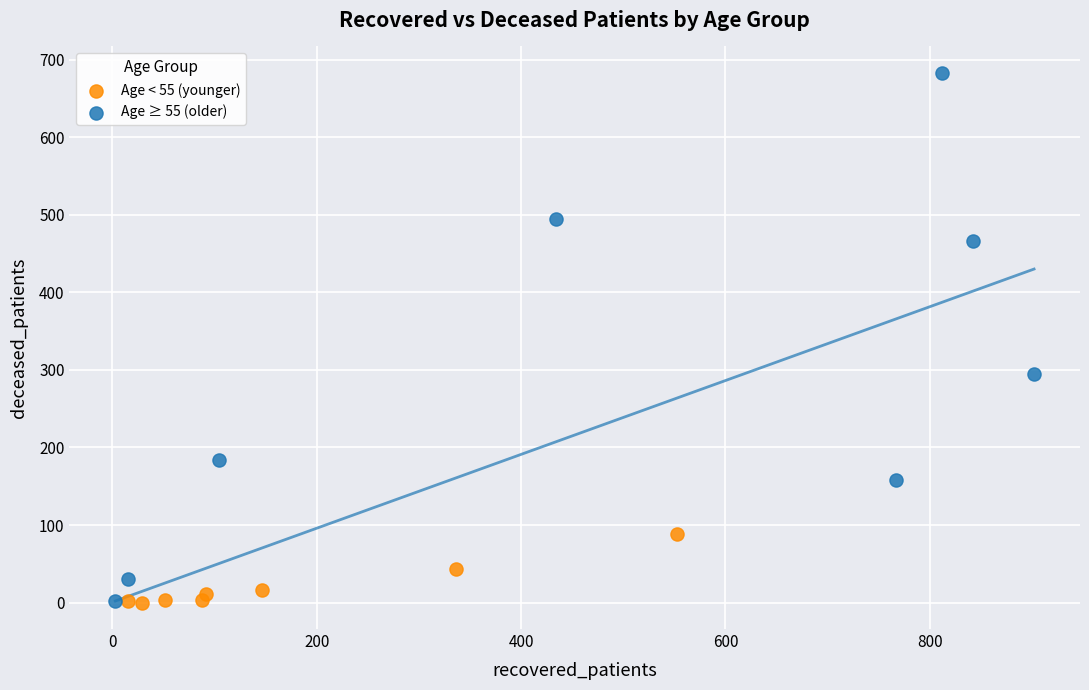

Which series contains the highest Y value?

Age ≥ 55 (older)